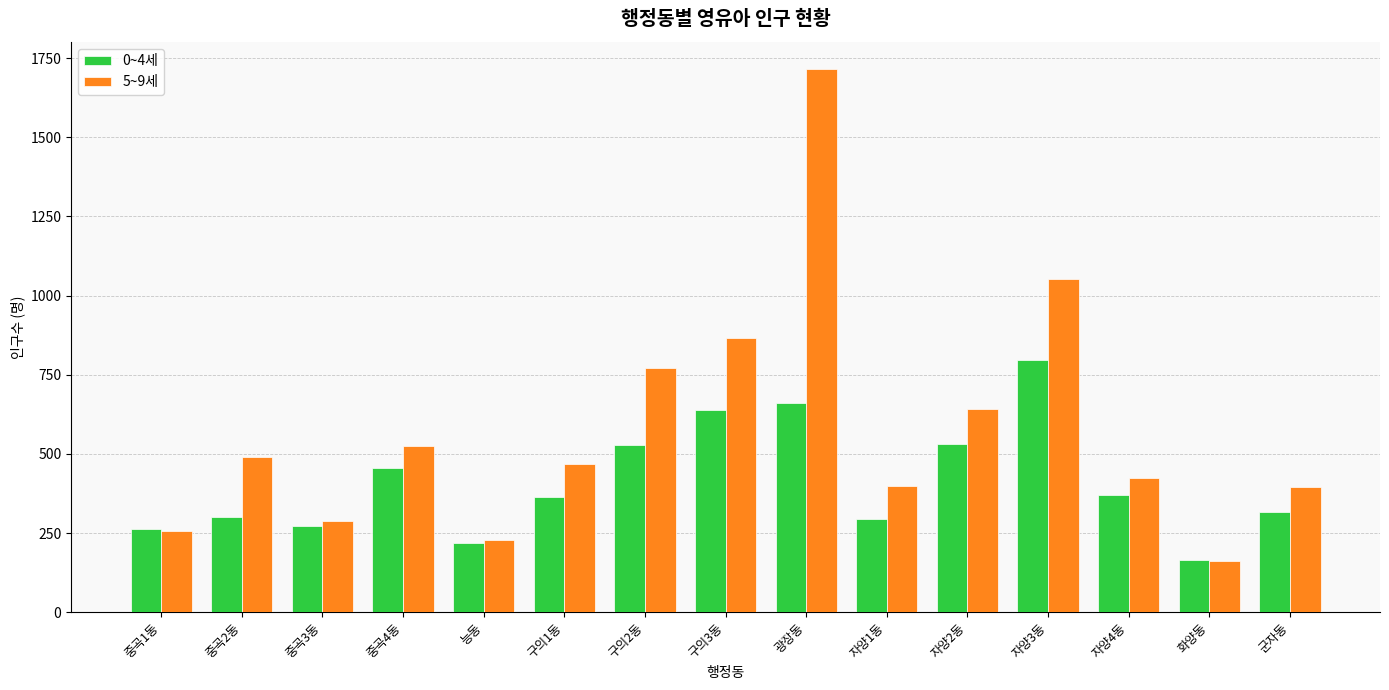

The 0~4세 series shows 640 at 구의3동. True or false?

True